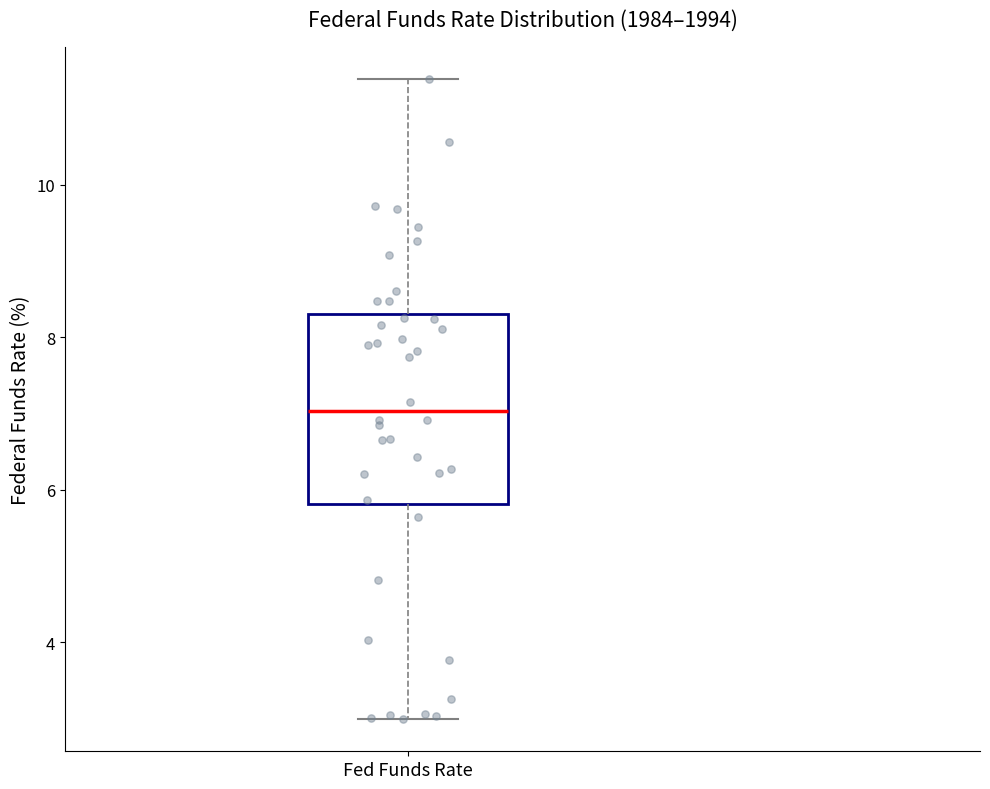

Read this box plot against the y-axis: the position of the median line, the range covered by the box, and the ends of both whiskers. The values are not printed on the chart, so give them approximately, as read against the axis.

median 7.0, box 5.8 to 8.4, whiskers 3.0 to 11.4